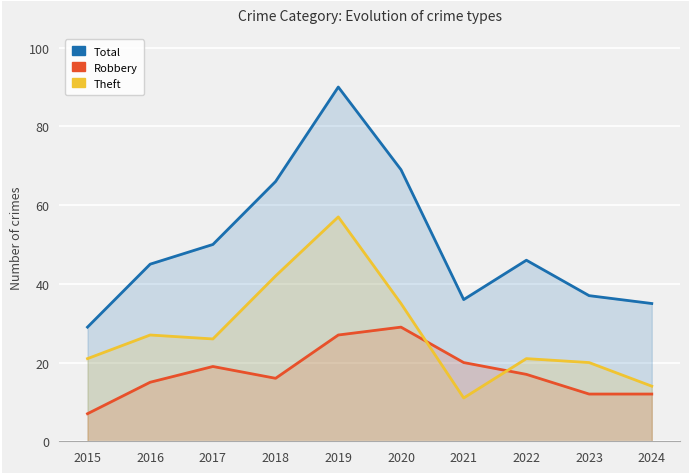

In Robbery, how many points are lower than both neighbors (excluding endpoints)?

1